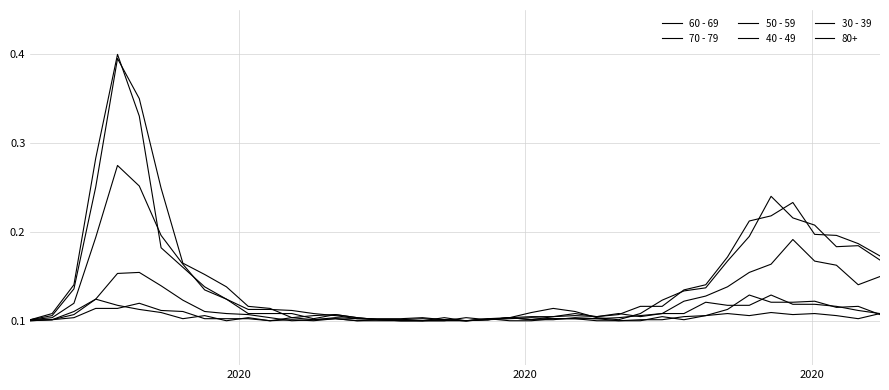

What is the difference between the maximum and second lowest values in the 60 - 69 series?

0.3